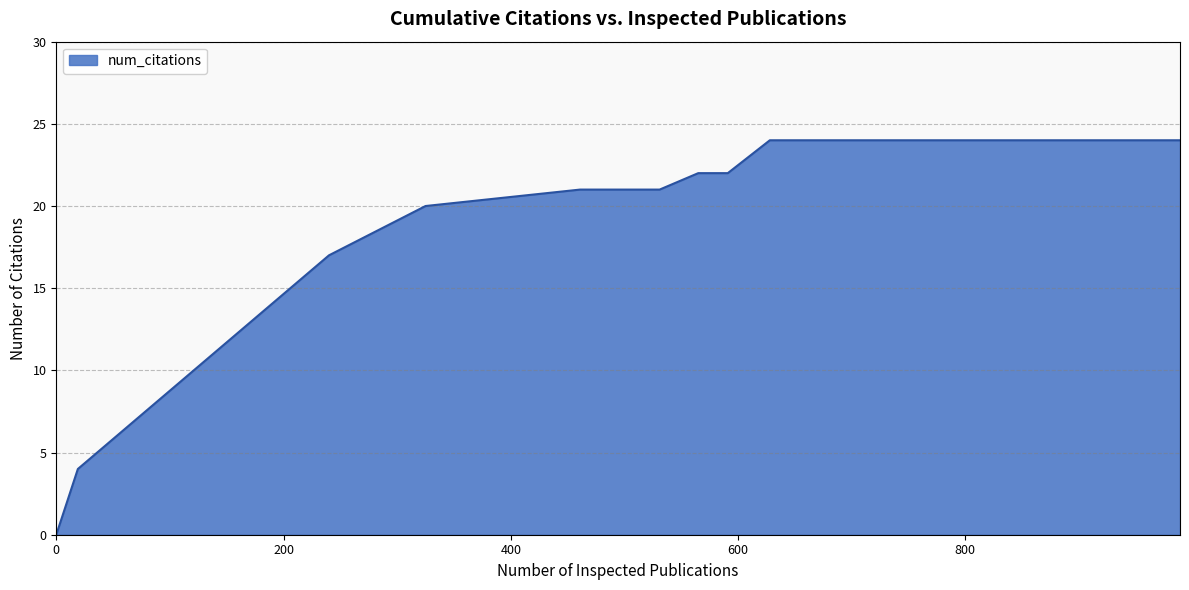

What is the greatest value displayed?

24